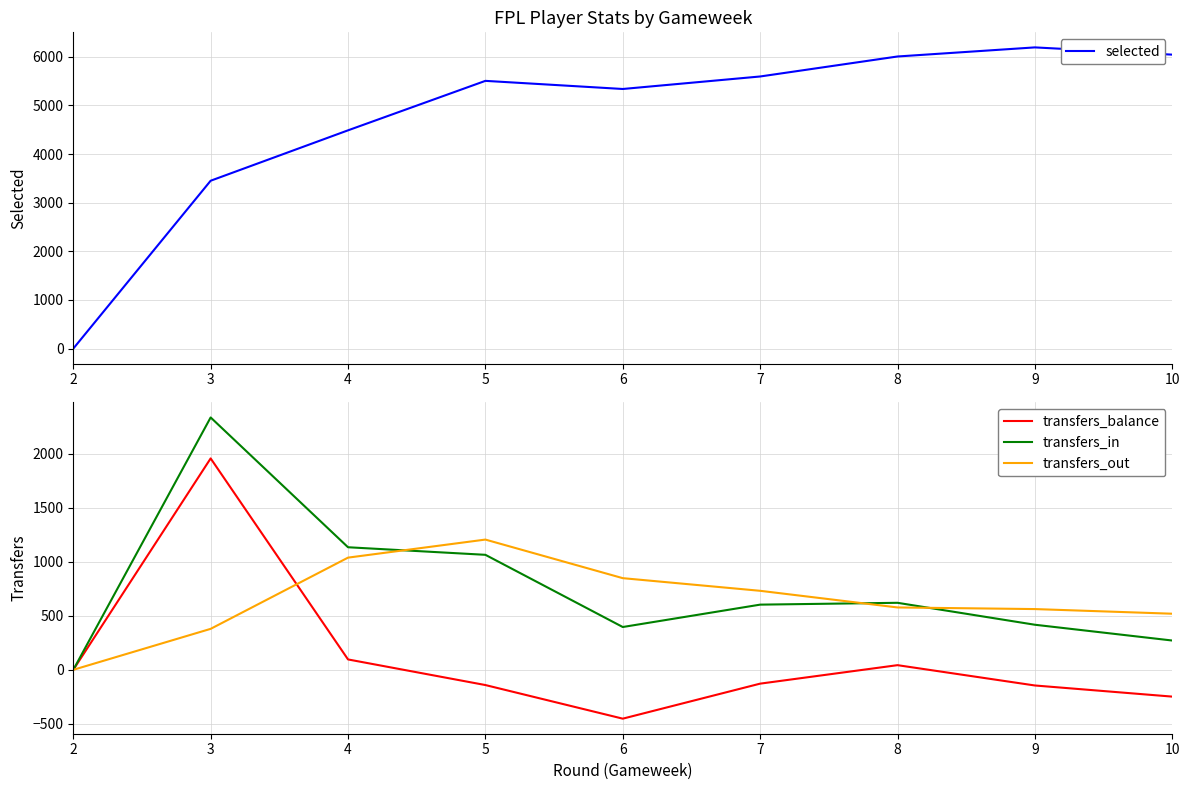

Reading left to right, extract all data points from this chart.

selected: 2=0	3=3451	4=4487	5=5504	6=5337	7=5594	8=6005	9=6192	10=6043
transfers_balance: 2=0	3=1956	4=96	5=-141	6=-452	7=-128	8=43	9=-145	10=-248
transfers_in: 2=0	3=2335	4=1134	5=1064	6=396	7=603	8=620	9=417	10=271
transfers_out: 2=0	3=379	4=1038	5=1205	6=848	7=731	8=577	9=562	10=519